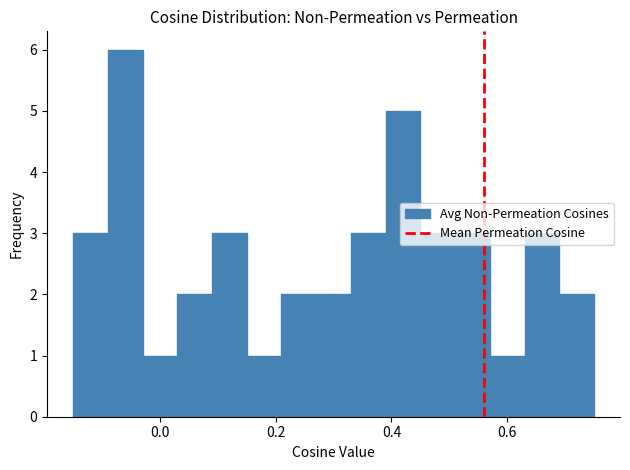

Around what value on the x-axis is the tallest bar? Give the approximate position of its centre, as read against the axis.

-0.06